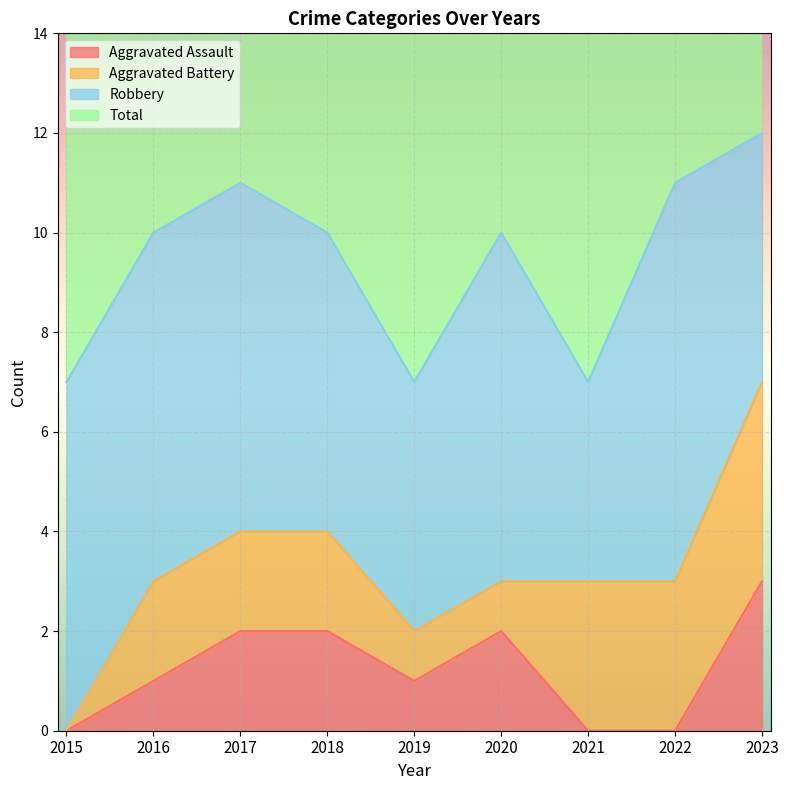

Is it true that Aggravated Assault equals 1 at 2023?

False